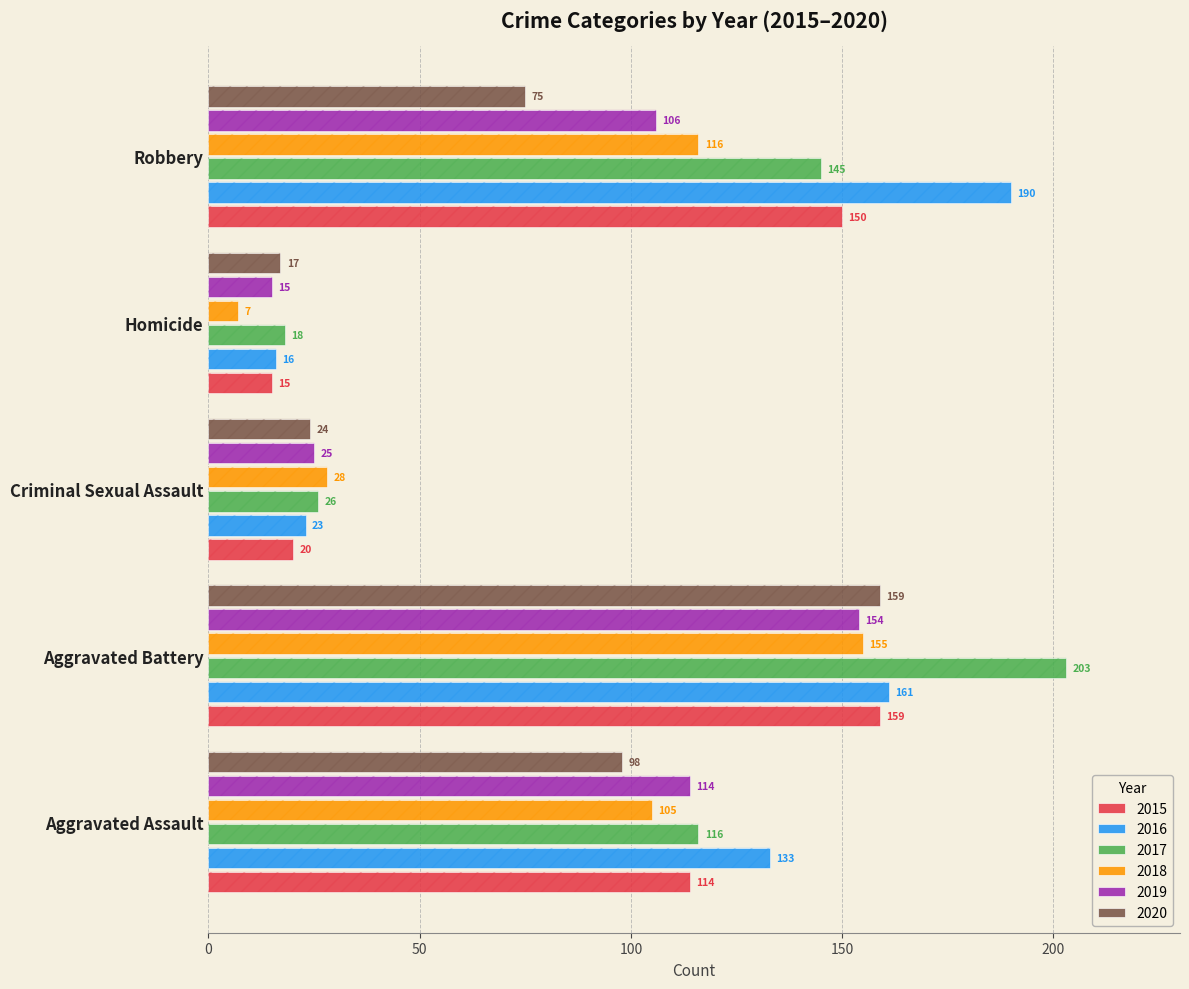

The value of 2016 at Criminal Sexual Assault is 16. True or false?

False